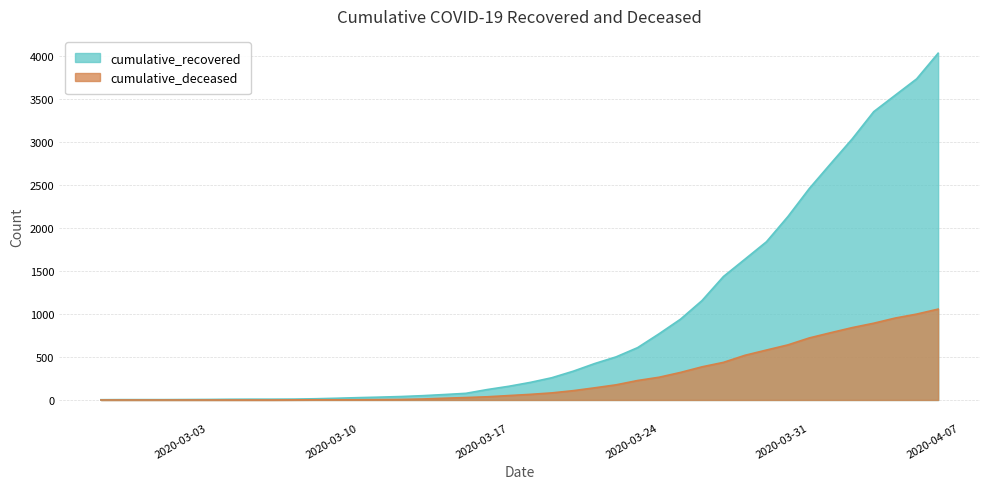

List the labels in order of cumulative_recovered value, largest first.

2020-04-06, 2020-04-05, 2020-04-04, 2020-04-03, 2020-04-02, 2020-04-01, 2020-03-31, 2020-03-30, 2020-03-29, 2020-03-28, 2020-03-27, 2020-03-26, 2020-03-25, 2020-03-24, 2020-03-23, 2020-03-22, 2020-03-21, 2020-03-20, 2020-03-19, 2020-03-18, 2020-03-17, 2020-03-16, 2020-03-15, 2020-03-14, 2020-03-13, 2020-03-12, 2020-03-11, 2020-03-10, 2020-03-09, 2020-03-08, 2020-03-07, 2020-03-05, 2020-03-06, 2020-03-04, 2020-03-03, 2020-03-02, 2020-02-28, 2020-02-29, 2020-03-01, 2020-02-27